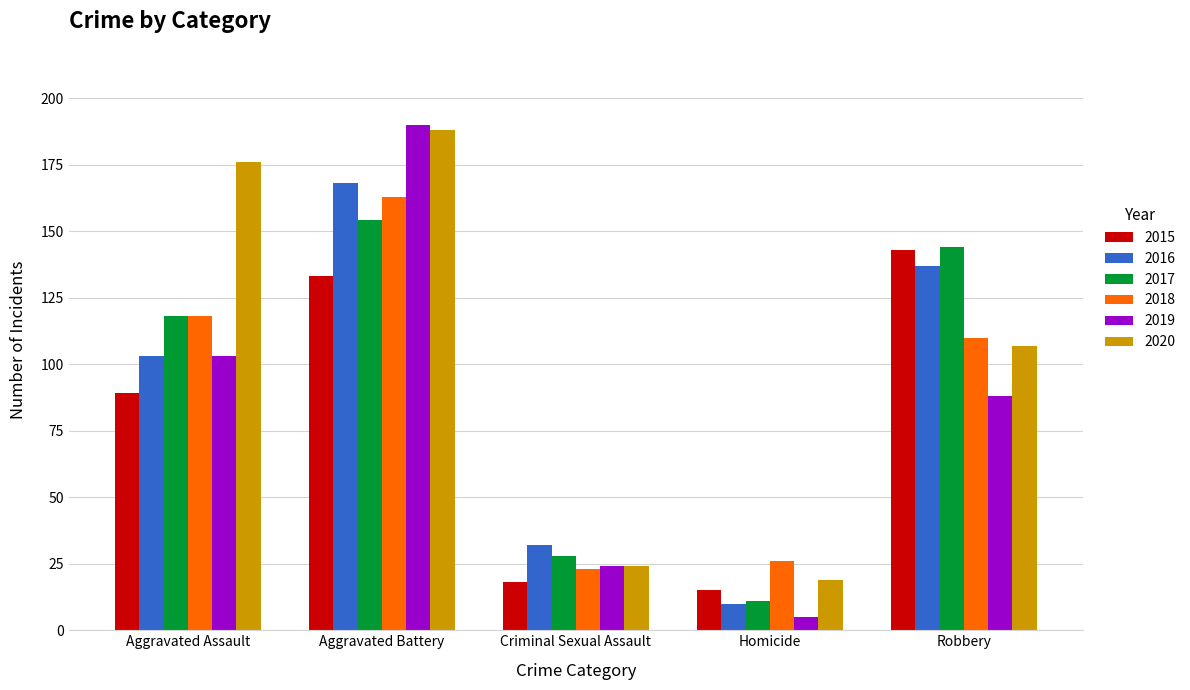

Are the bars horizontal?

No